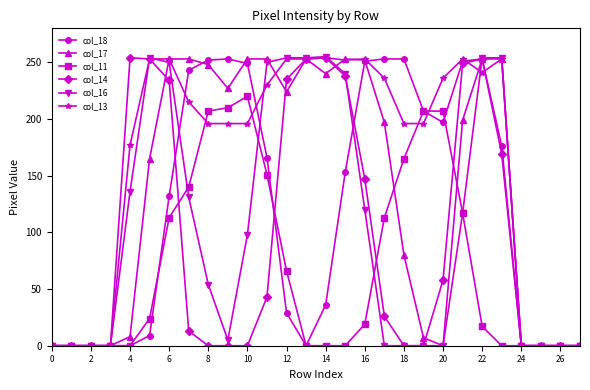

At how many categories does at least one series exceed 184?

20